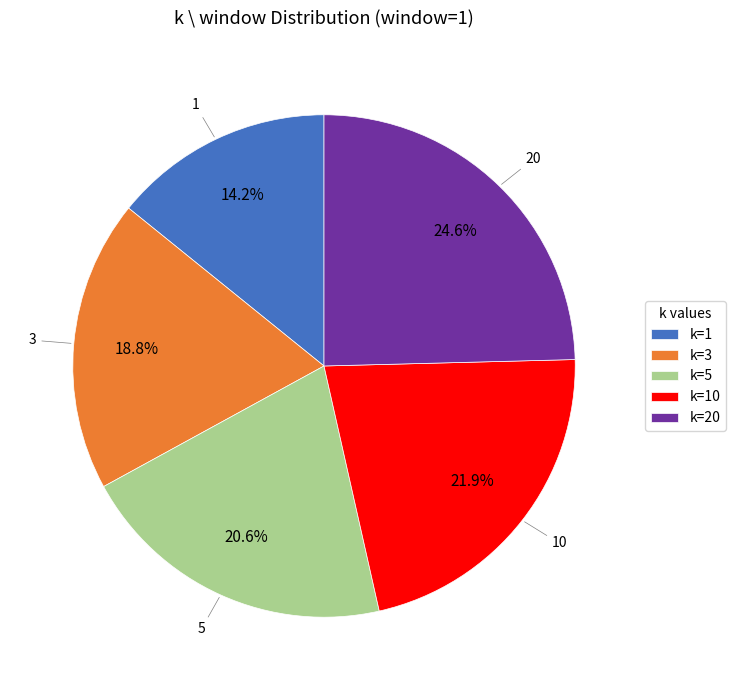

How much of the chart is everything except k=20?

75.4%